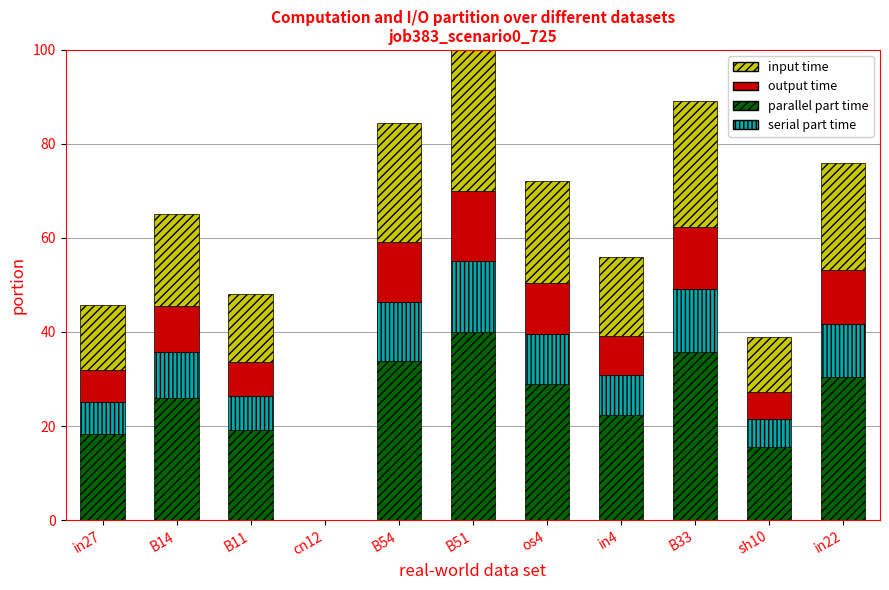

Is it true that parallel part time equals -27.4 at cn12?

False